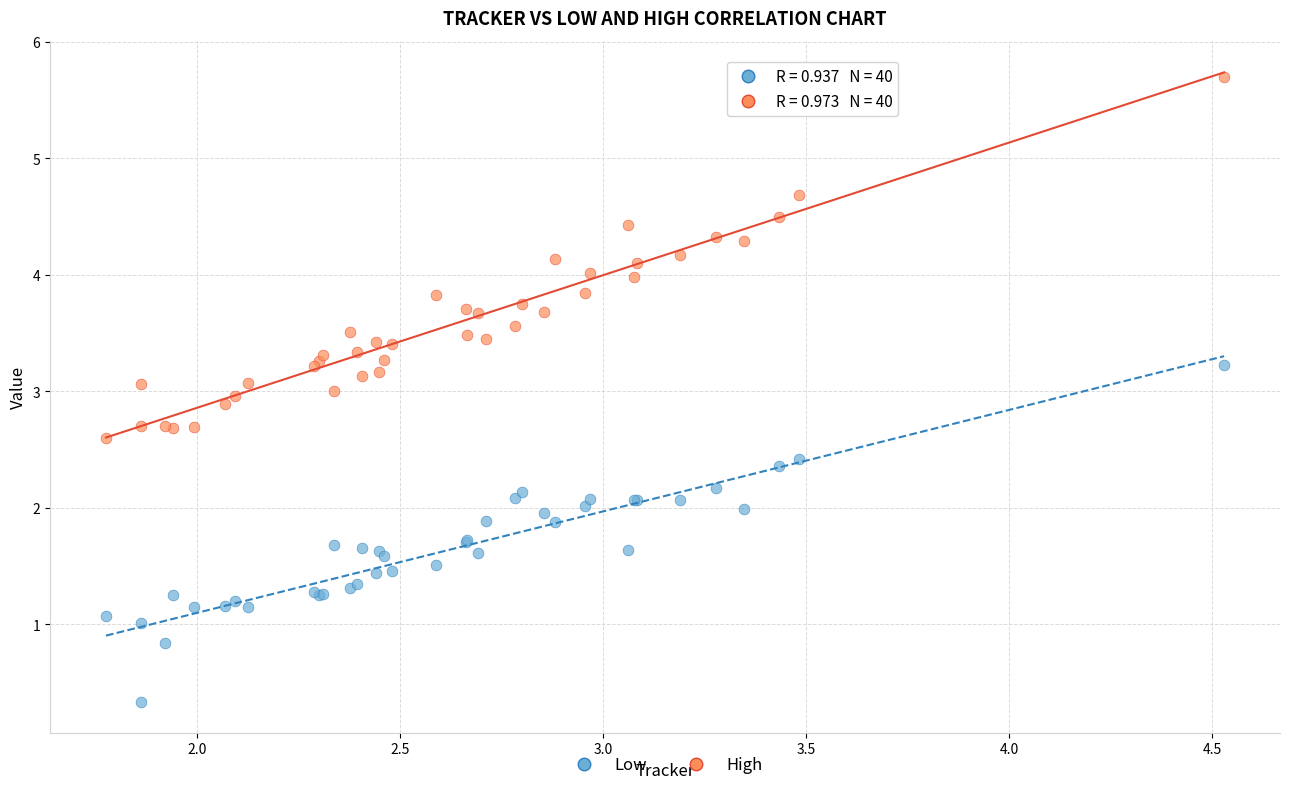

Which series contains the highest Y value?

High